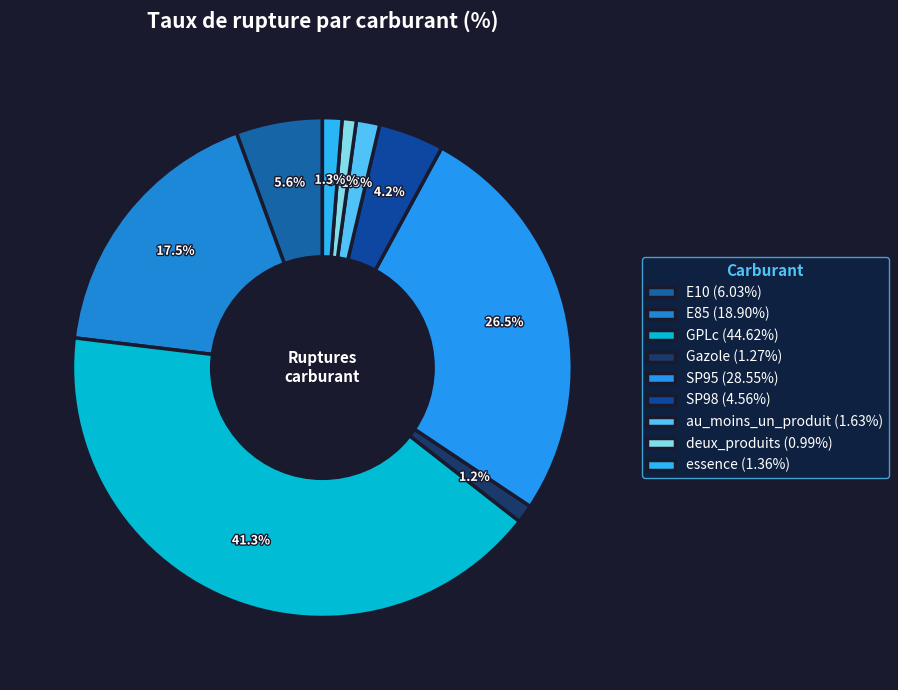

True or false: deux_produits accounts for 1% of the total.

True